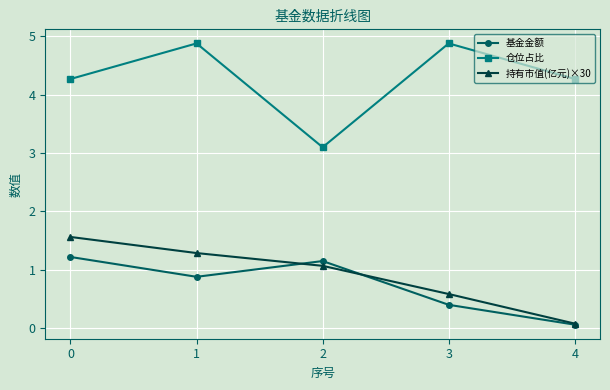

How many lines are shown in the chart?

3